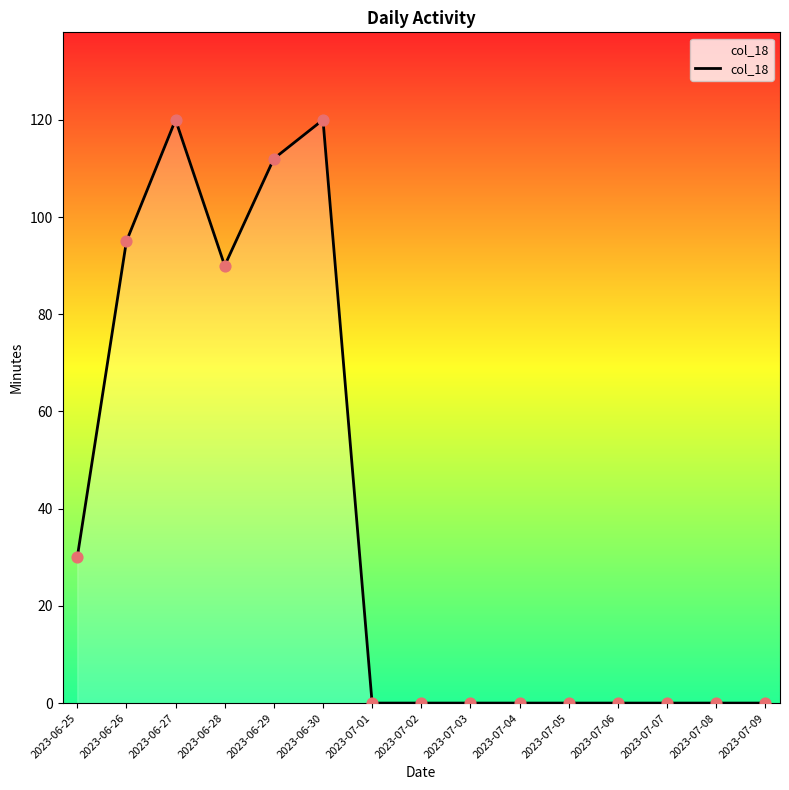

What is the change in value from 2023-06-27 to 2023-06-29?

-8